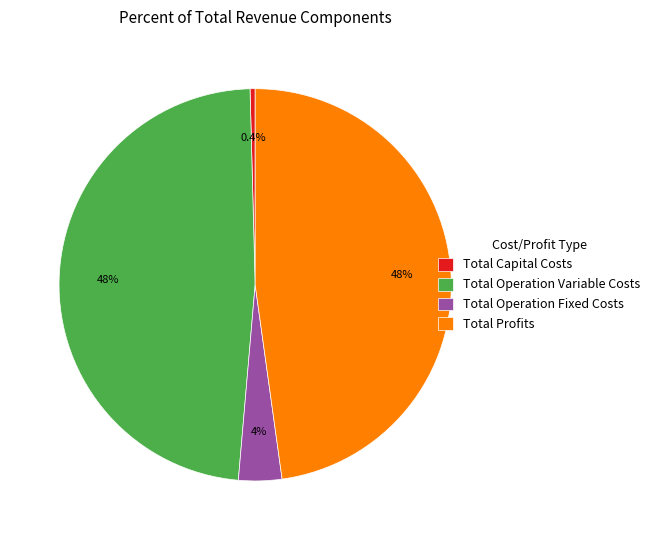

Which has a higher value, Total Operation Variable Costs or Total Operation Fixed Costs?

Total Operation Variable Costs